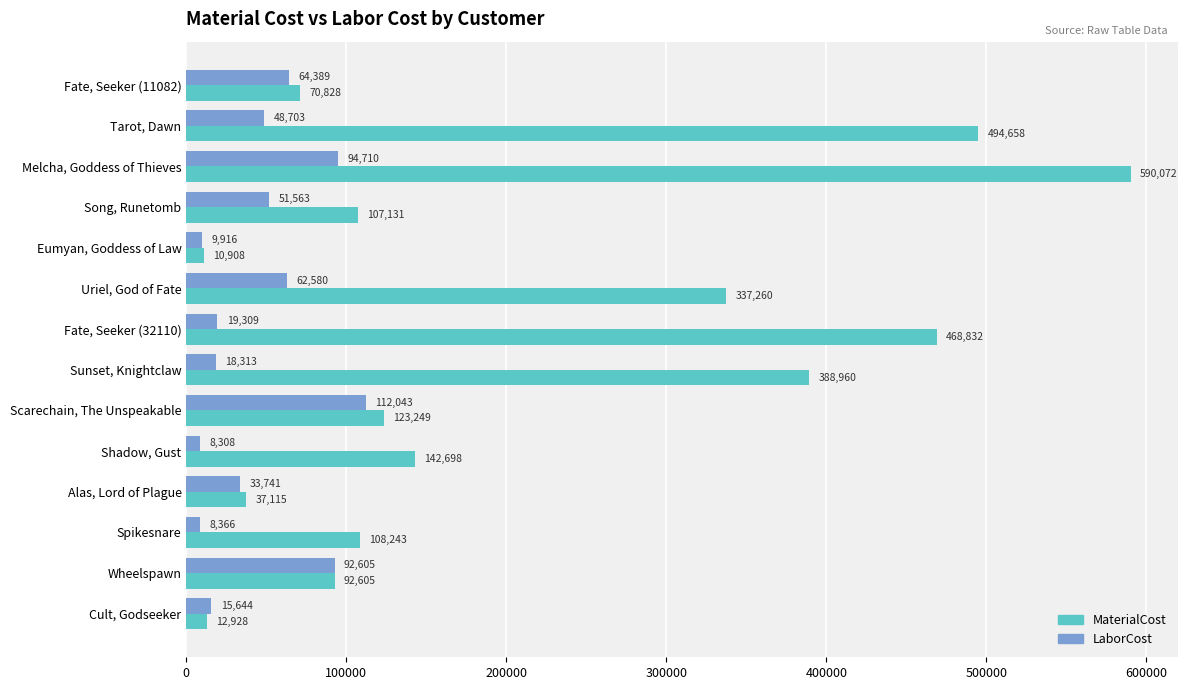

List the series in order of their overall mean, lowest first.

LaborCost, MaterialCost